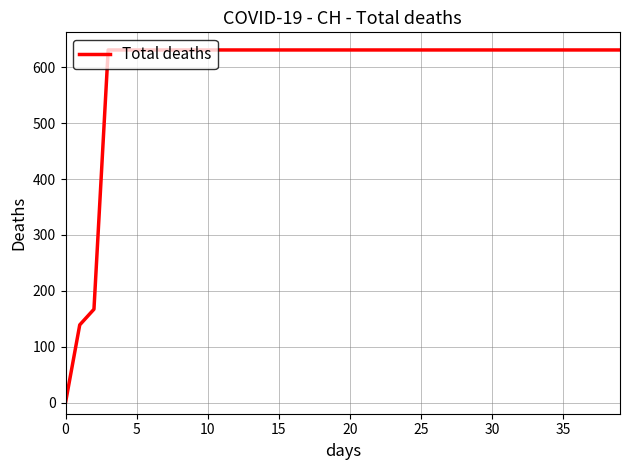

Reading left to right, list all the values displayed in this chart.

0	139	167	631	631	631	631	631	631	631	631	631	631	631	631	631	631	631	631	631	631	631	631	631	631	631	631	631	631	631	631	631	631	631	631	631	631	631	631	631